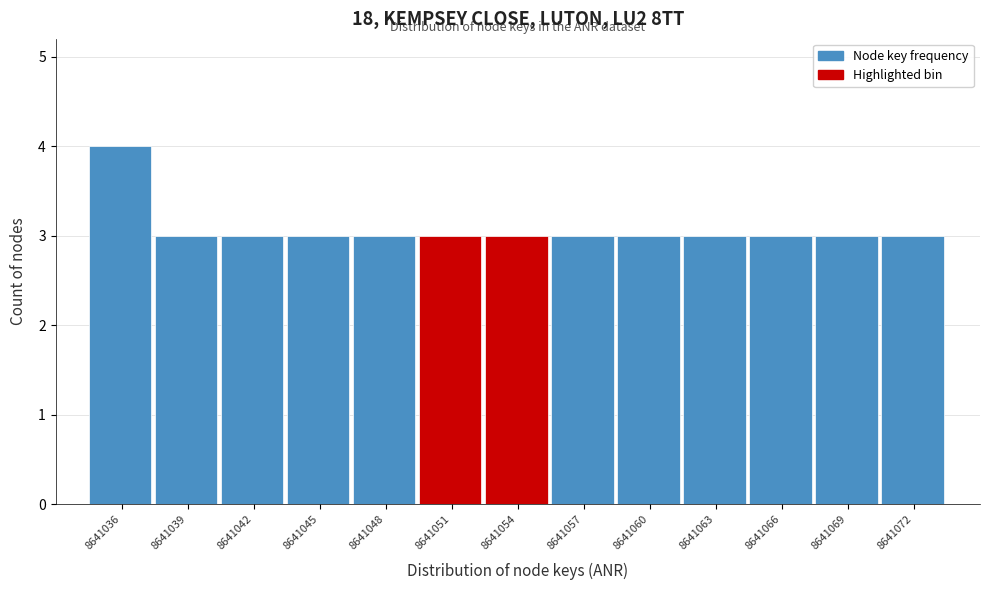

Reading right to left, transcribe all the data shown in this chart.

3	3	3	3	3	3	3	3	3	3	3	3	4